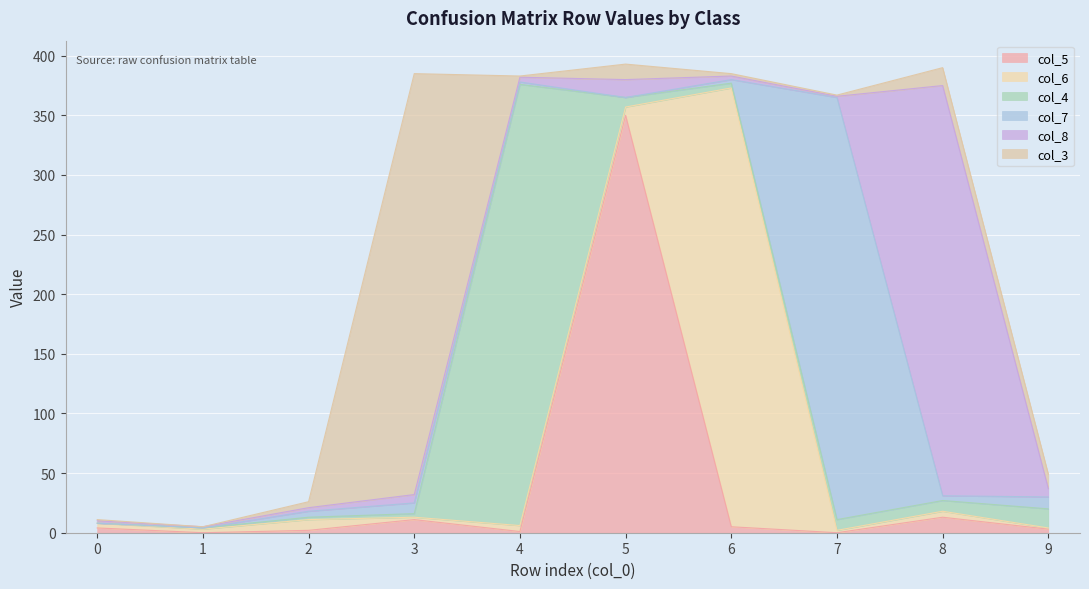

What is the highest value of the col_8 series?

344